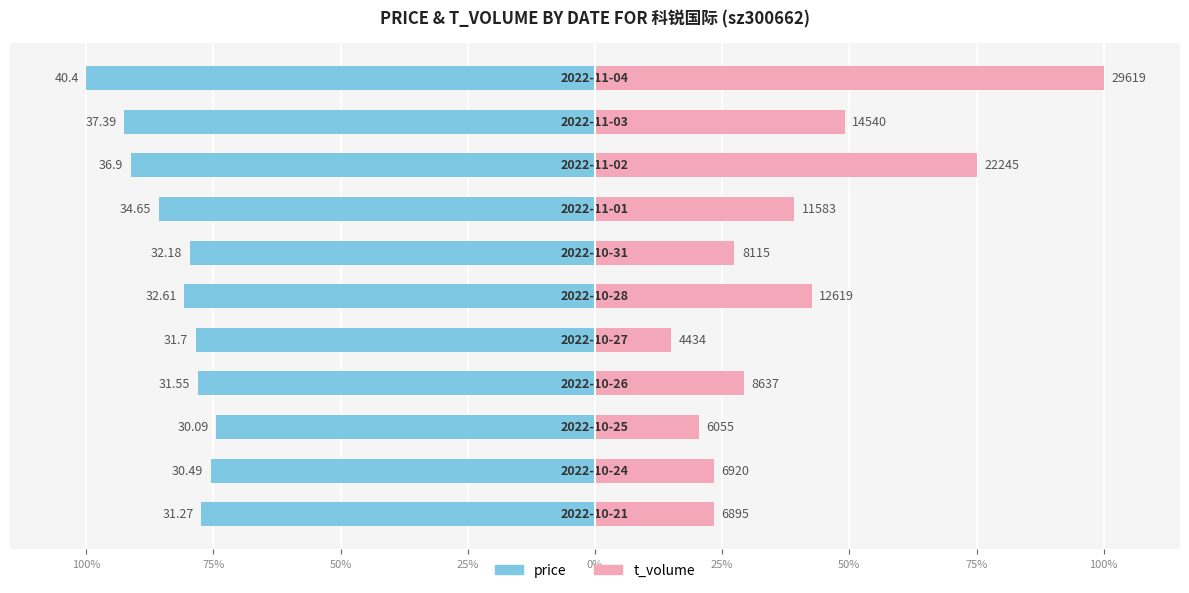

Which series has the widest spread of values?

t_volume